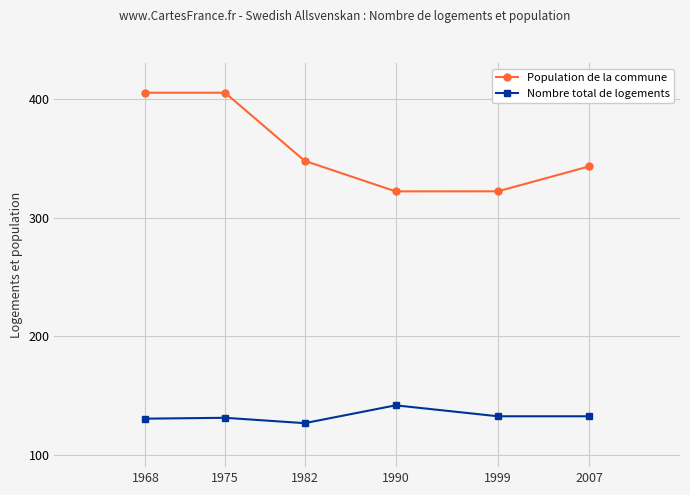

What is the value of the Nombre total de logements point at the 6th from the left?

132.8